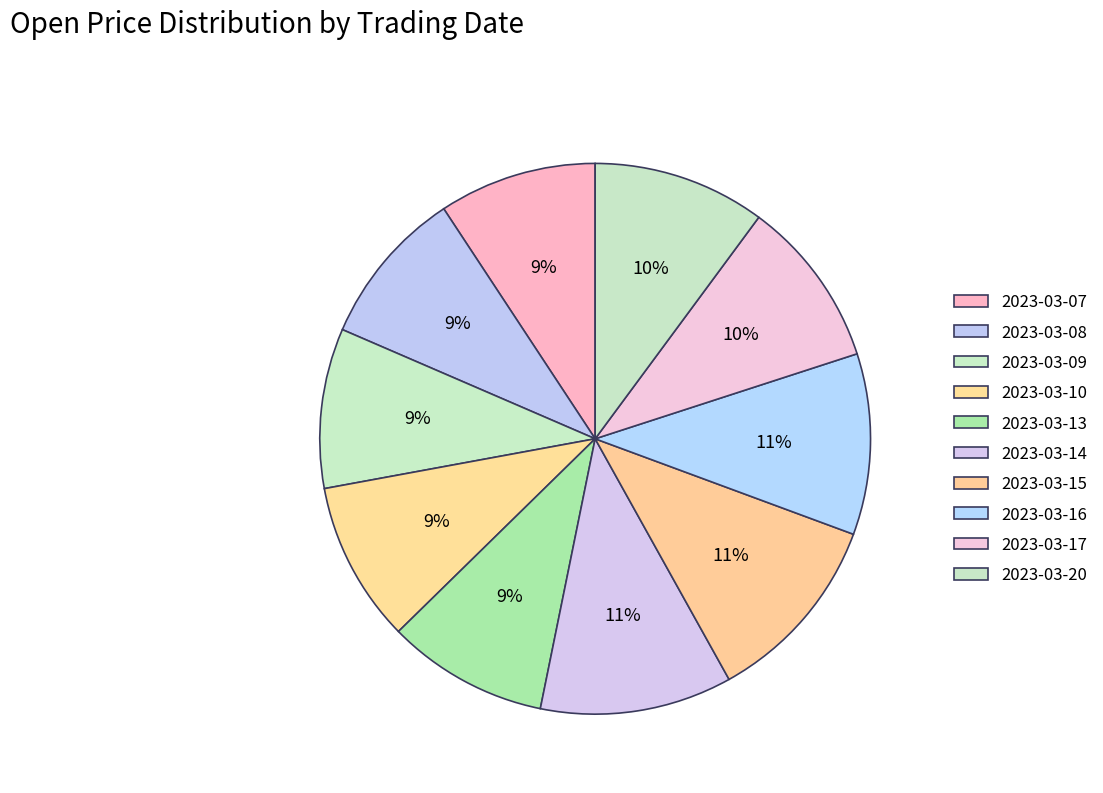

To the nearest percent, what percentage of the pie is 2023-03-20?

10%